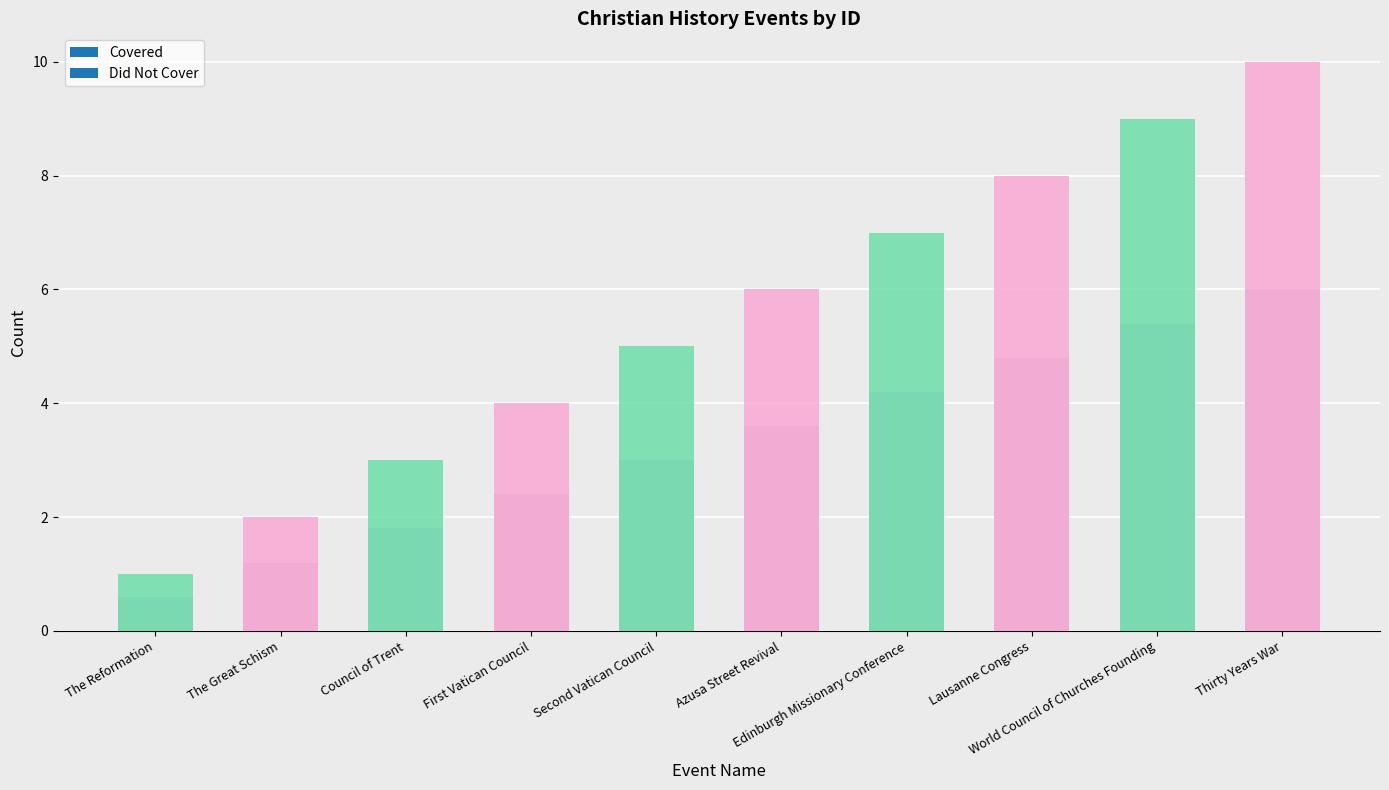

Approximately how many times larger is the value at Thirty Years War compared to Council of Trent?

3.3